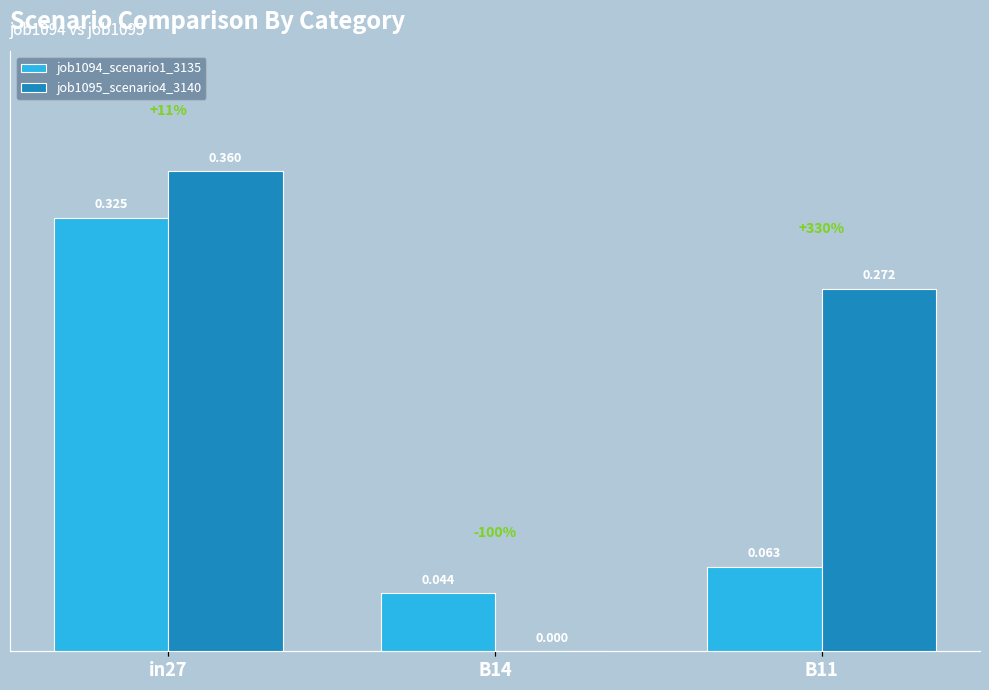

Are the bars grouped side by side (vs. stacked)?

Yes